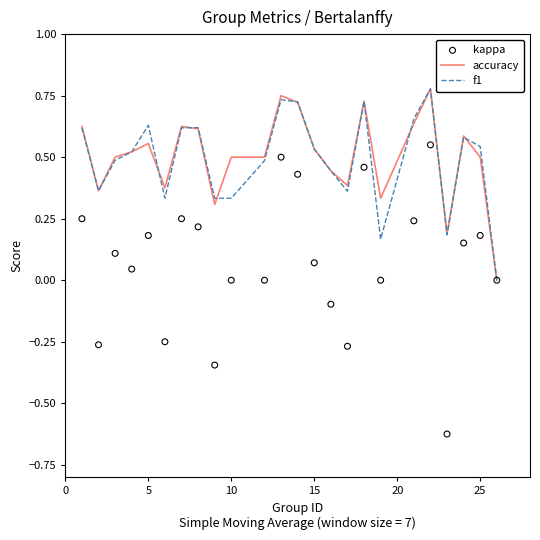

True or false: f1 has a value of 0.1 at 15.

False